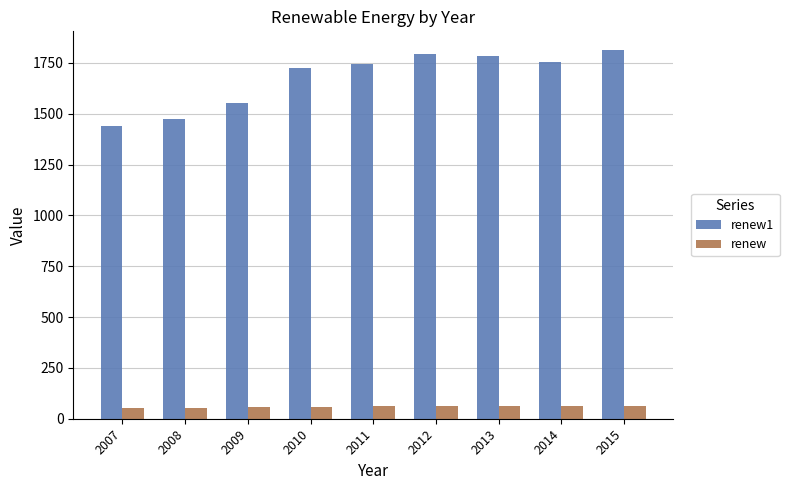

What are all the series names shown in the legend?

renew1, renew